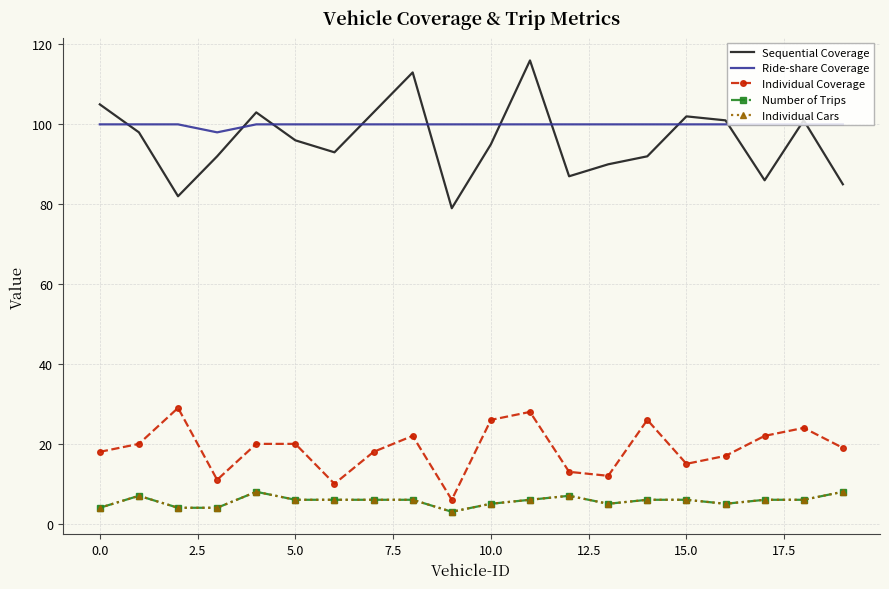

List the series in order of their peak value, highest first.

Sequential Coverage, Ride-share Coverage, Individual Coverage, Number of Trips, Individual Cars